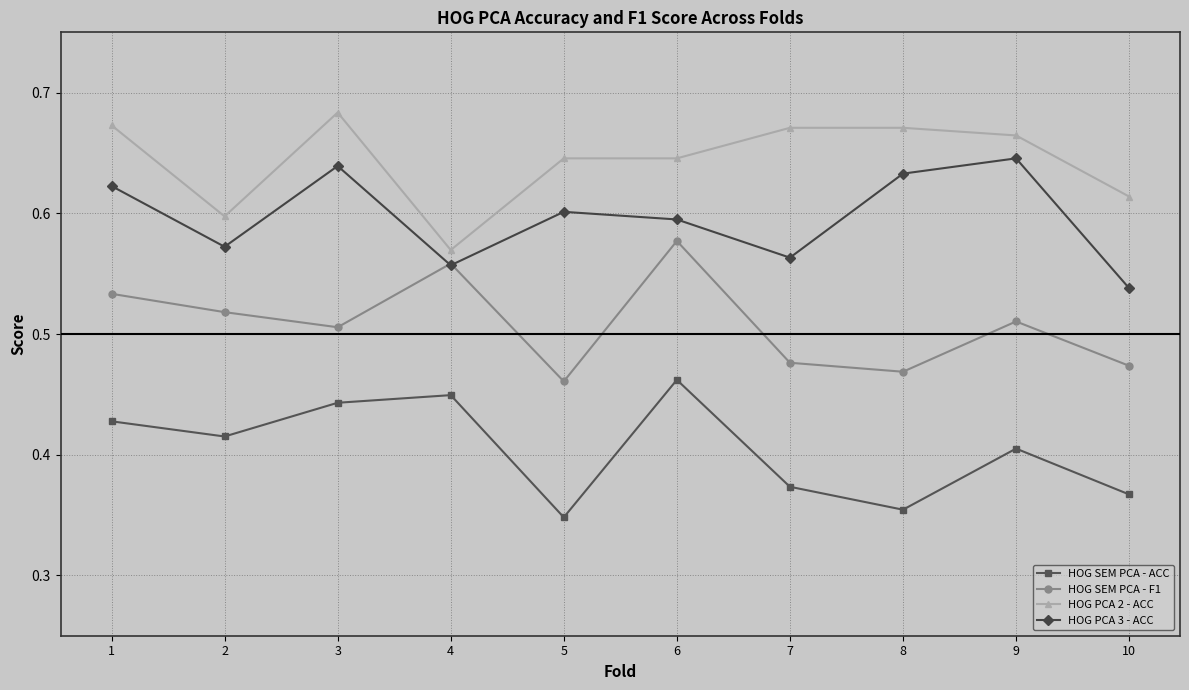

True or false: HOG SEM PCA - ACC and HOG SEM PCA - F1 cross at least once.

False